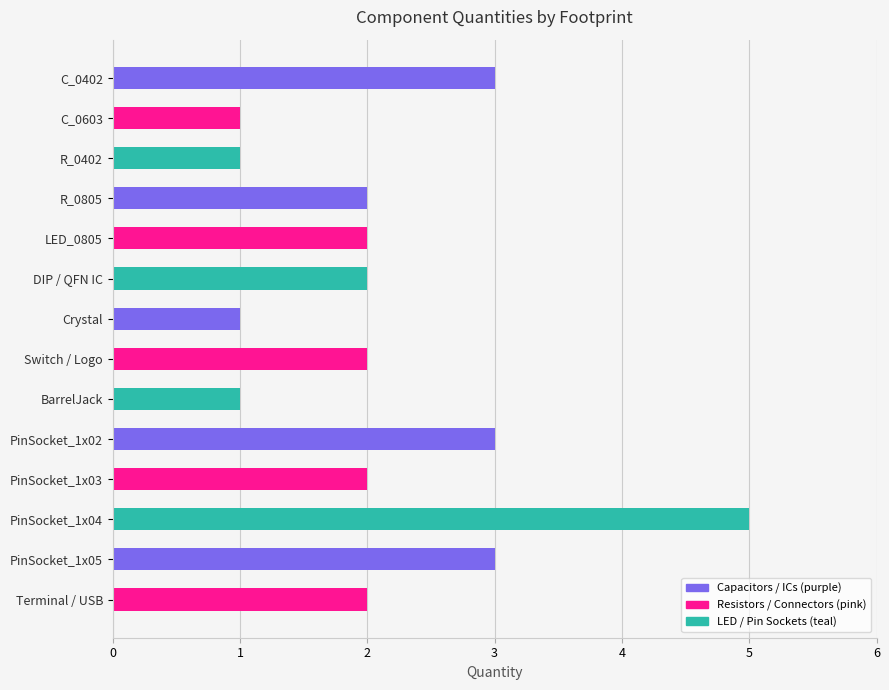

What is the difference between the maximum and minimum values?

4